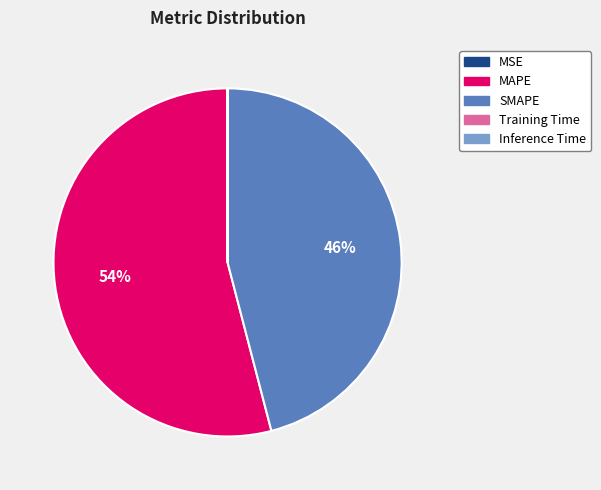

True or false: SMAPE accounts for 46% of the total.

True